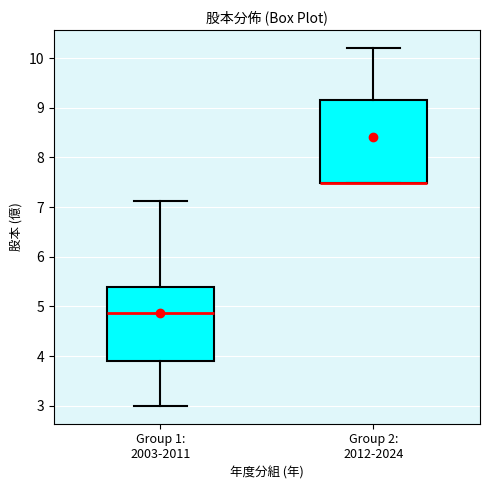

Comparing the boxes themselves (not the whiskers), which one is the tallest?

Group 2: 2012-2024